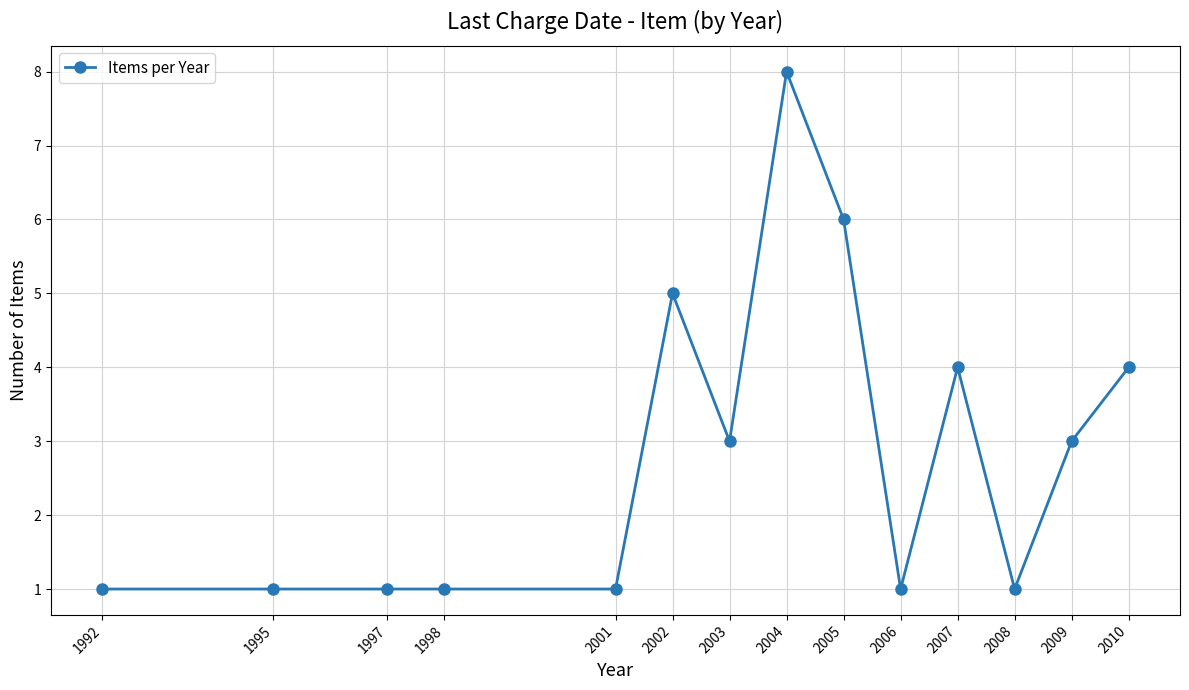

Reading left to right, extract all data points from this chart.

1992=1	1995=1	1997=1	1998=1	2001=1	2002=5	2003=3	2004=8	2005=6	2006=1	2007=4	2008=1	2009=3	2010=4